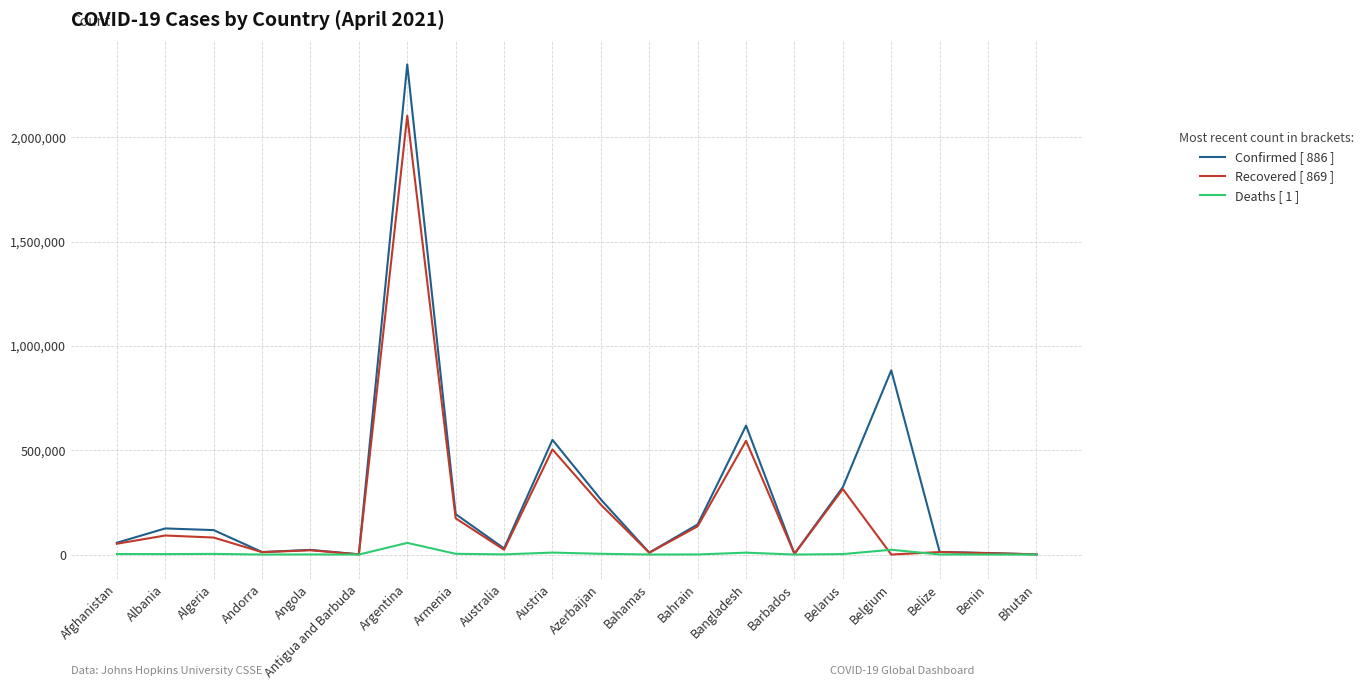

The value of Recovered [ 869 ] at Algeria is 81538. True or false?

True